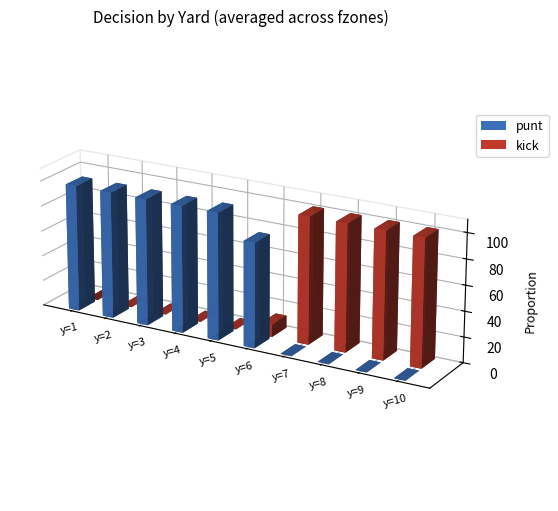

True or false: punt has a value of 1.5 at y=5.

False